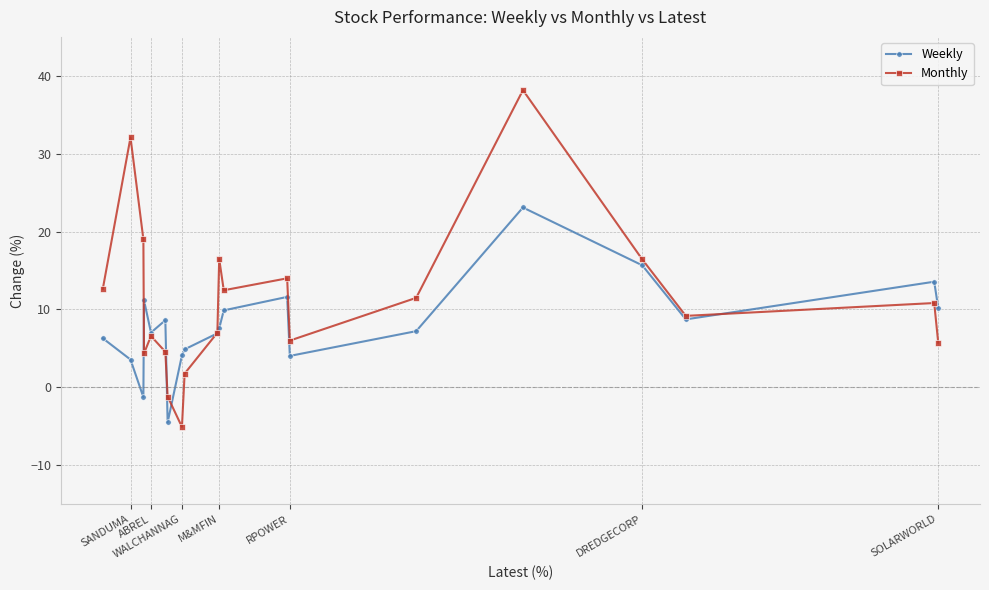

Which series has the widest spread of values?

Monthly